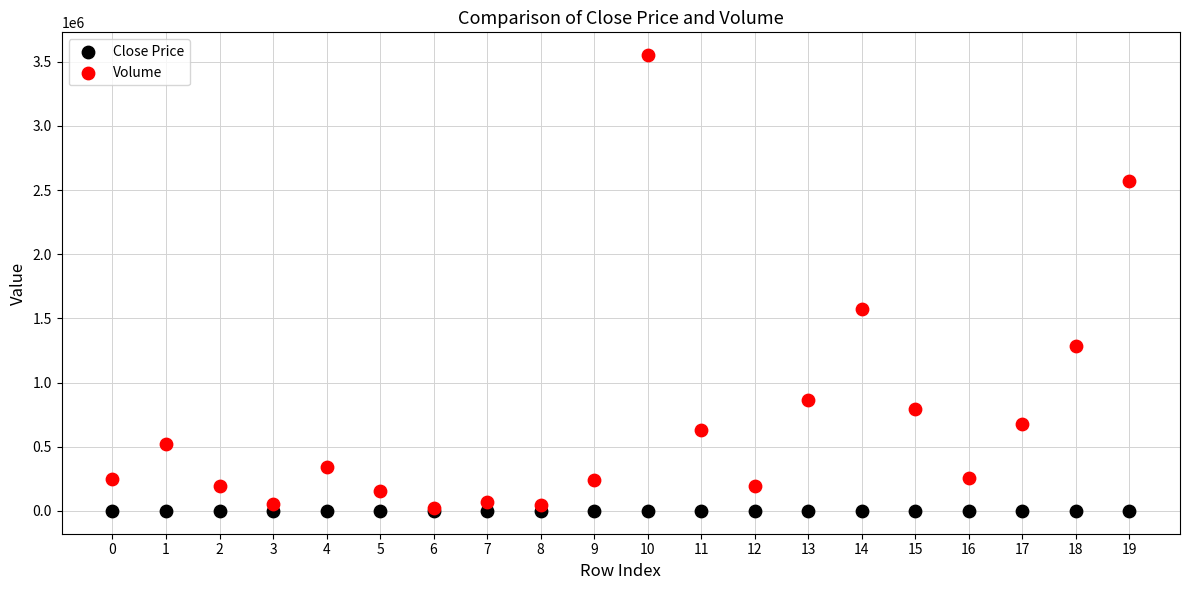

In the Volume series, what Y value is closest to 1785816?

1571323.6